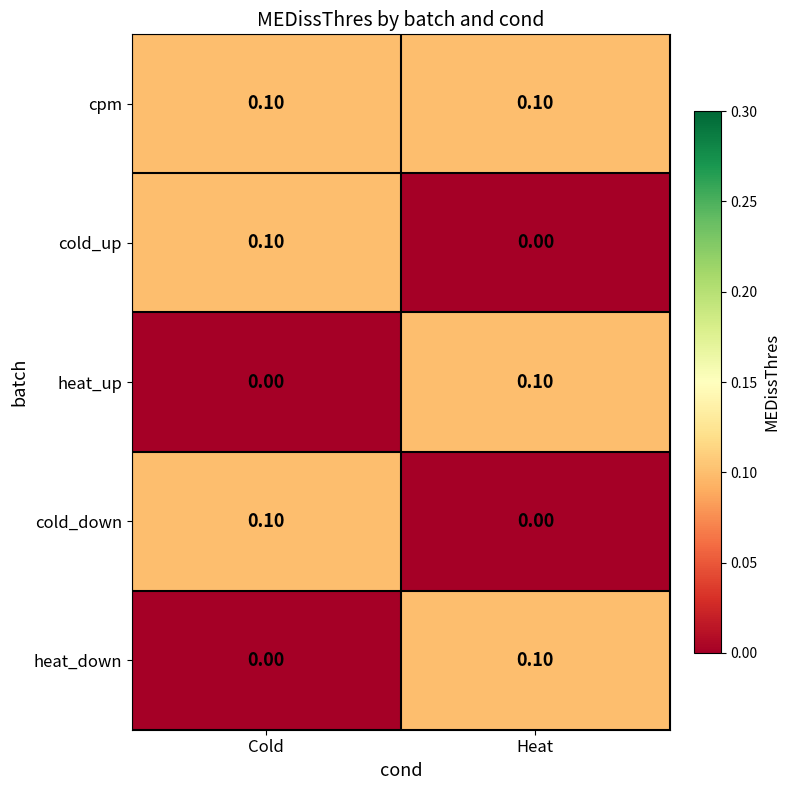

At which label is heat_down closest to 0?

Cold